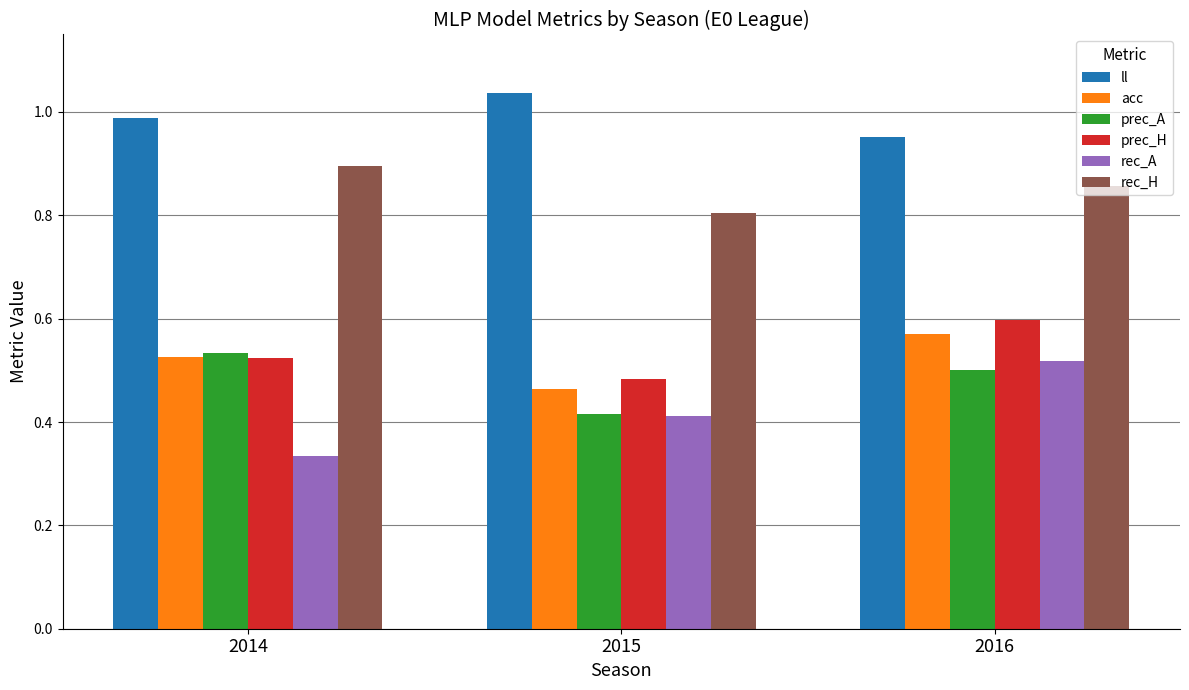

Which series changed the most between 2014 and 2016?

rec_A